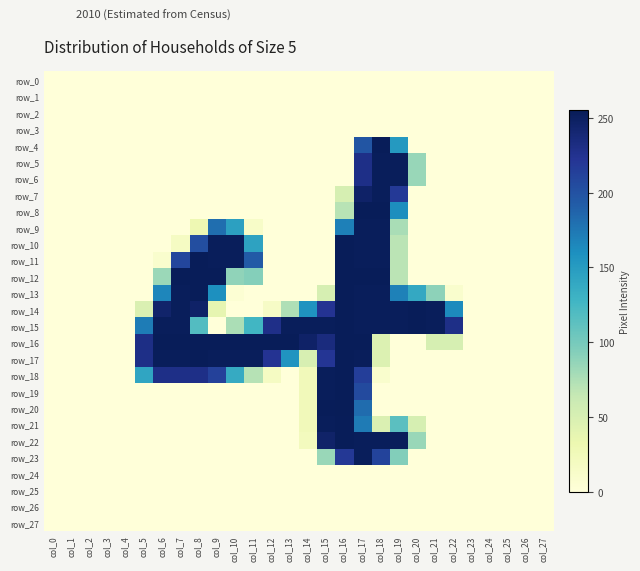

Rank the categories by row_22 value from lowest to highest.

col_0, col_1, col_2, col_3, col_4, col_5, col_6, col_7, col_8, col_9, col_10, col_11, col_12, col_13, col_21, col_22, col_23, col_24, col_25, col_26, col_27, col_14, col_20, col_15, col_17, col_18, col_19, col_16